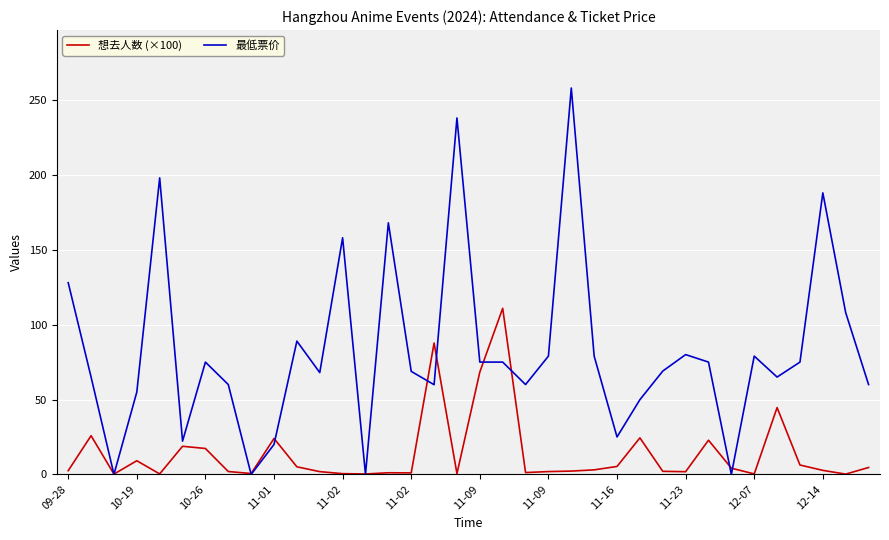

What are all the series names shown in the legend?

想去人数 (×100), 最低票价